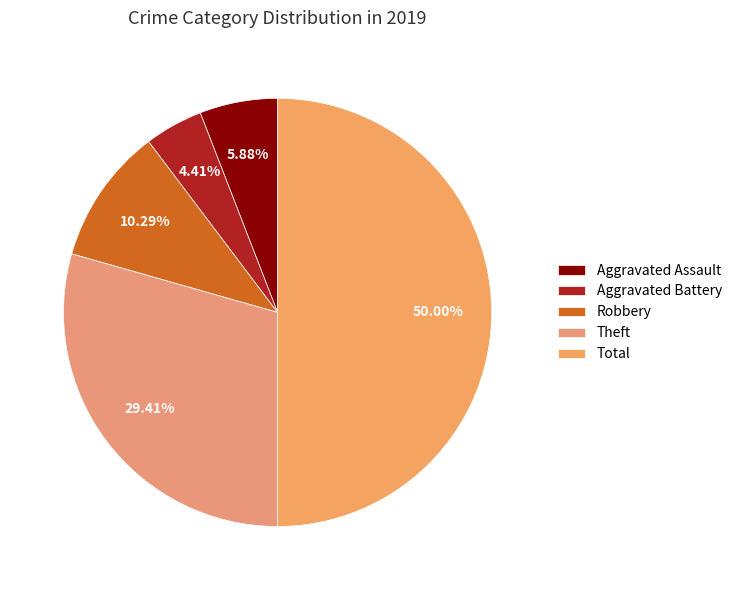

Rank the categories by value from highest to lowest.

Total, Theft, Robbery, Aggravated Assault, Aggravated Battery